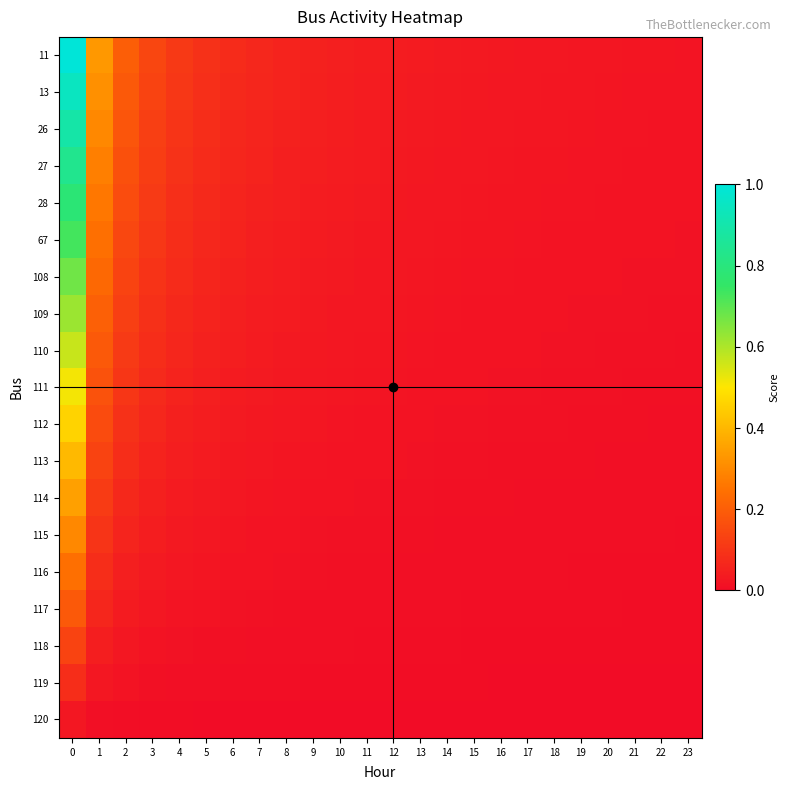

Which category has the lowest value across all series?

23